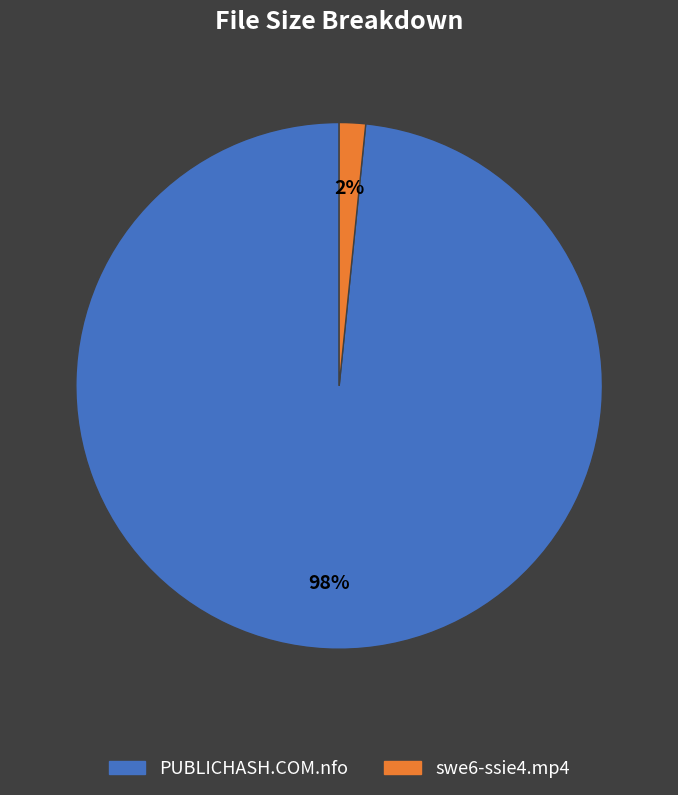

Rank the categories by value from lowest to highest.

swe6-ssie4.mp4, PUBLICHASH.COM.nfo